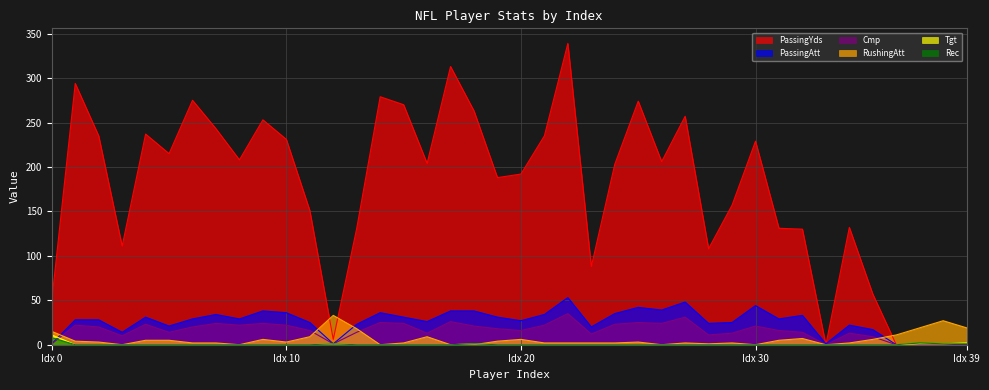

Is it true that RushingAtt equals 0 at 22?

False